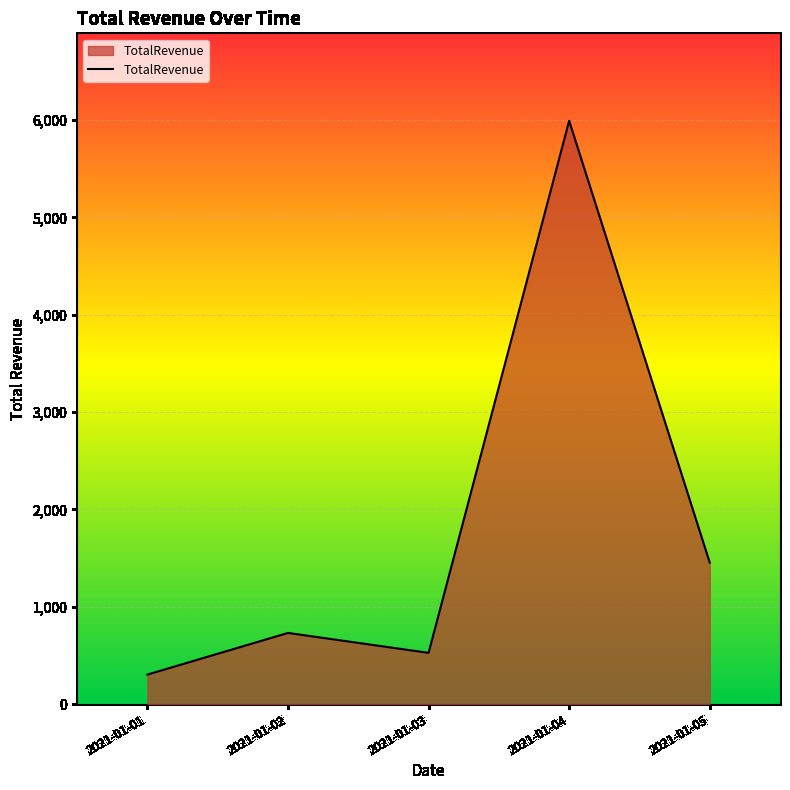

Count the number of data series in this chart.

1